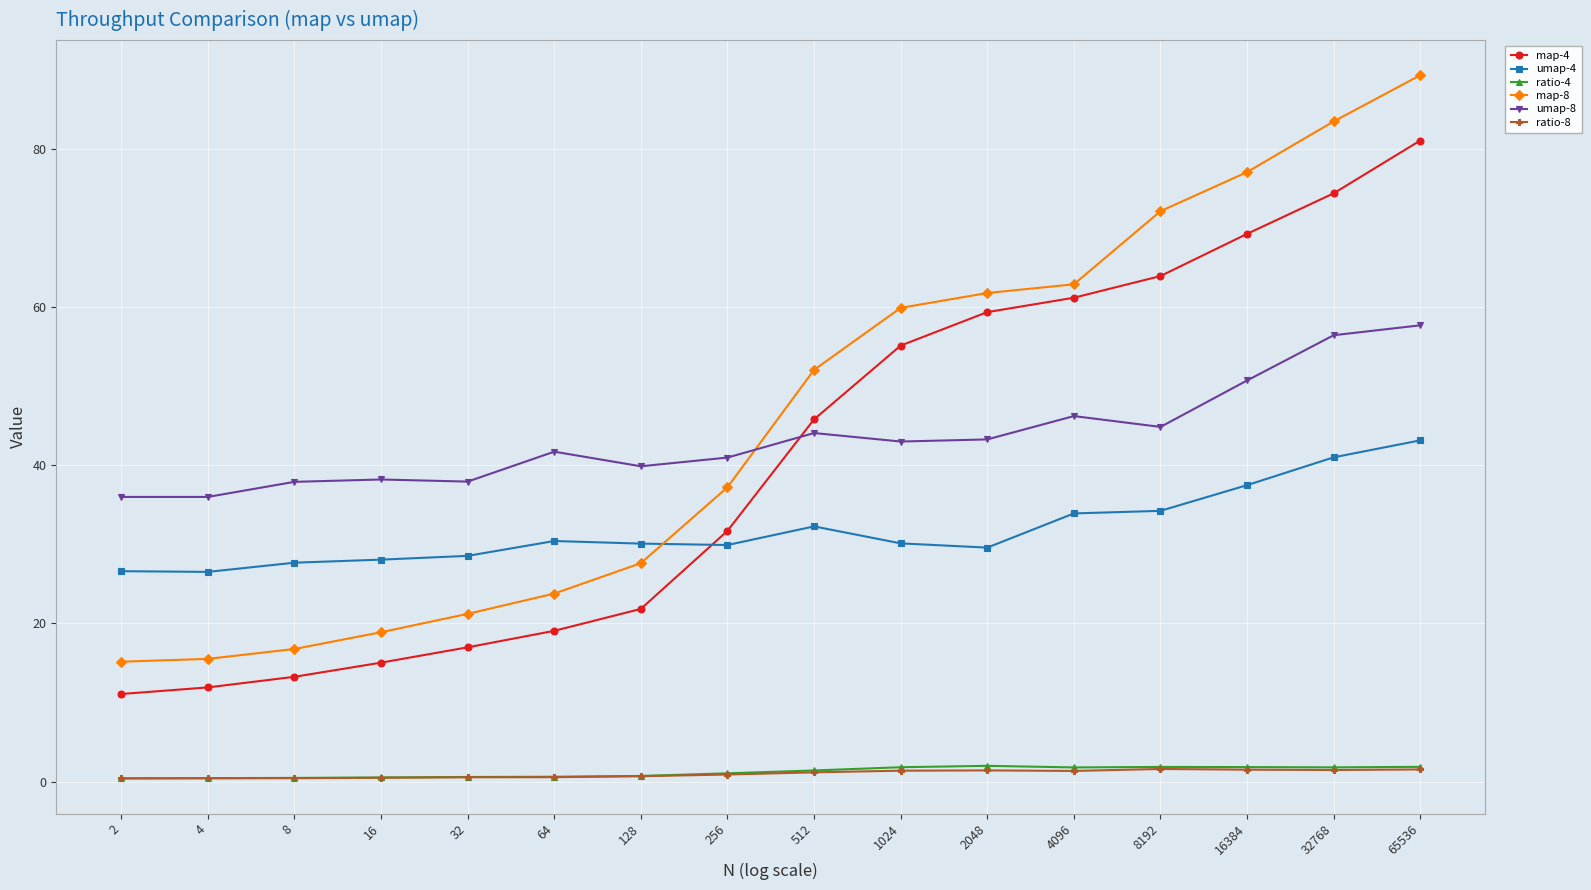

True or false: map-4 and ratio-8 cross at least once.

False